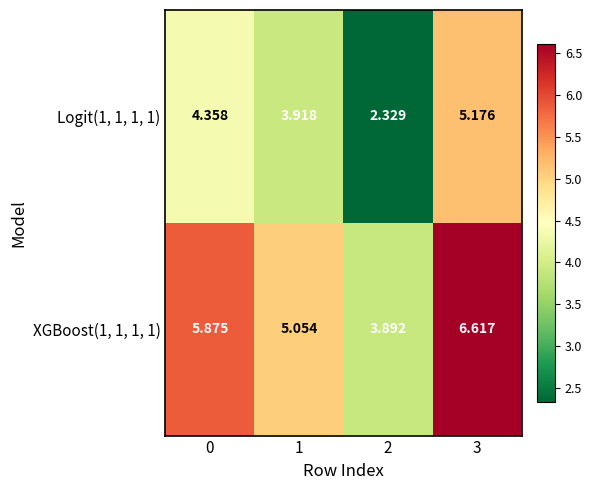

Is the value of XGBoost(1, 1, 1, 1) at 1 greater than the value of Logit(1, 1, 1, 1) at 0?

Yes